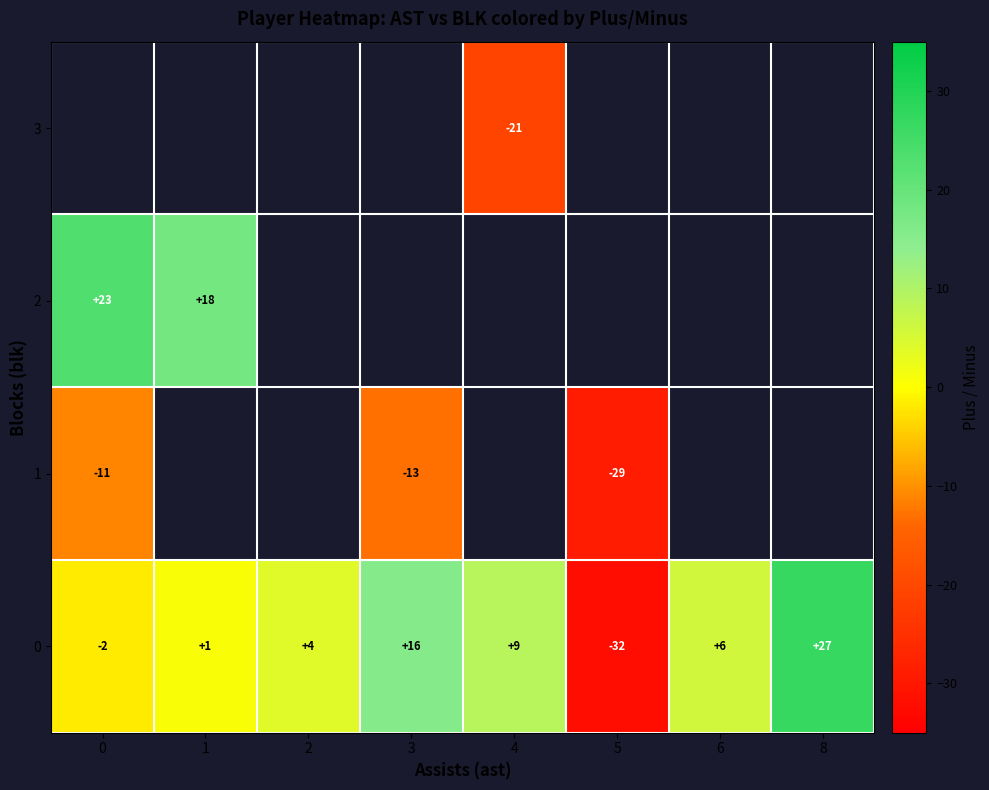

How many values in 0 are above zero?

6